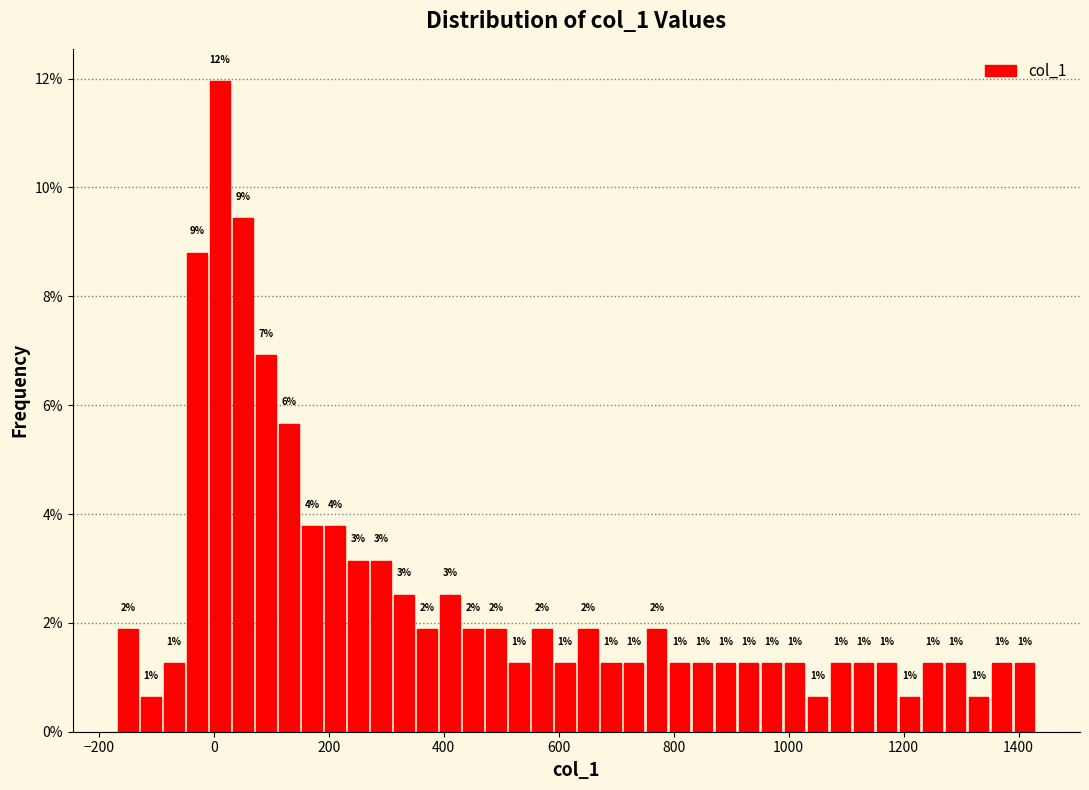

Around what value on the x-axis is the tallest bar? Give the approximate position of its centre, as read against the axis.

20